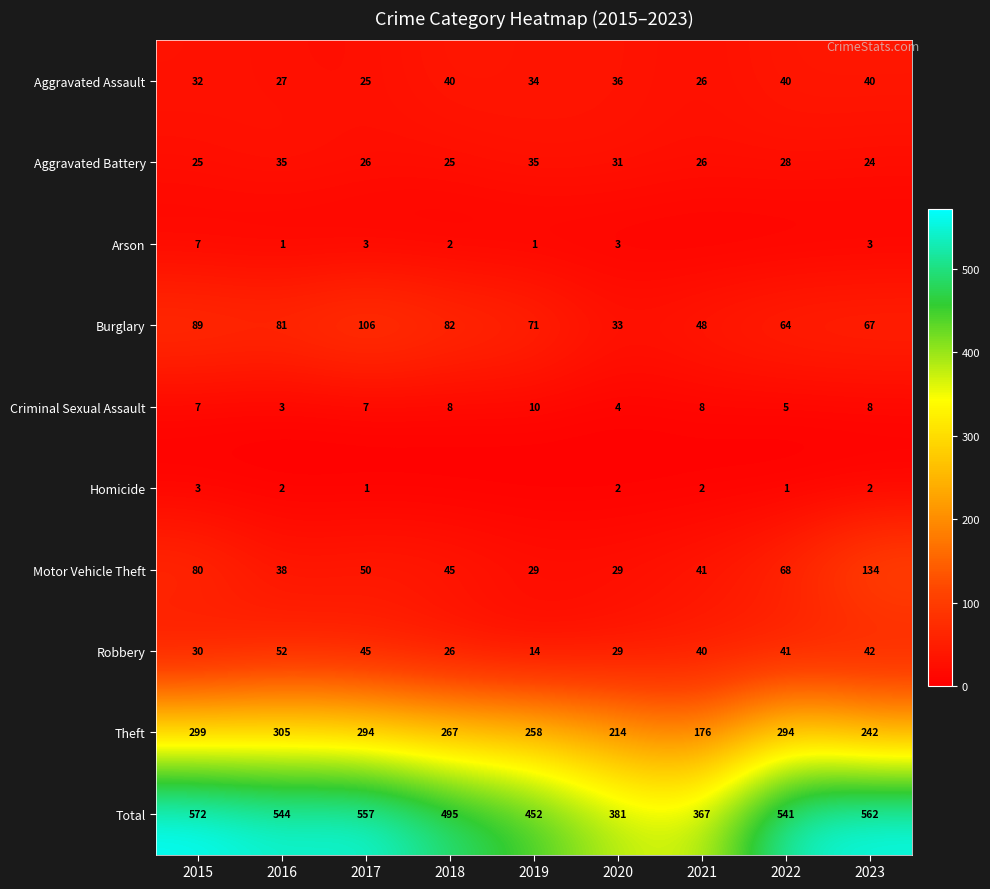

Is the value of Arson at 2015 greater than the value of Total at 2020?

No